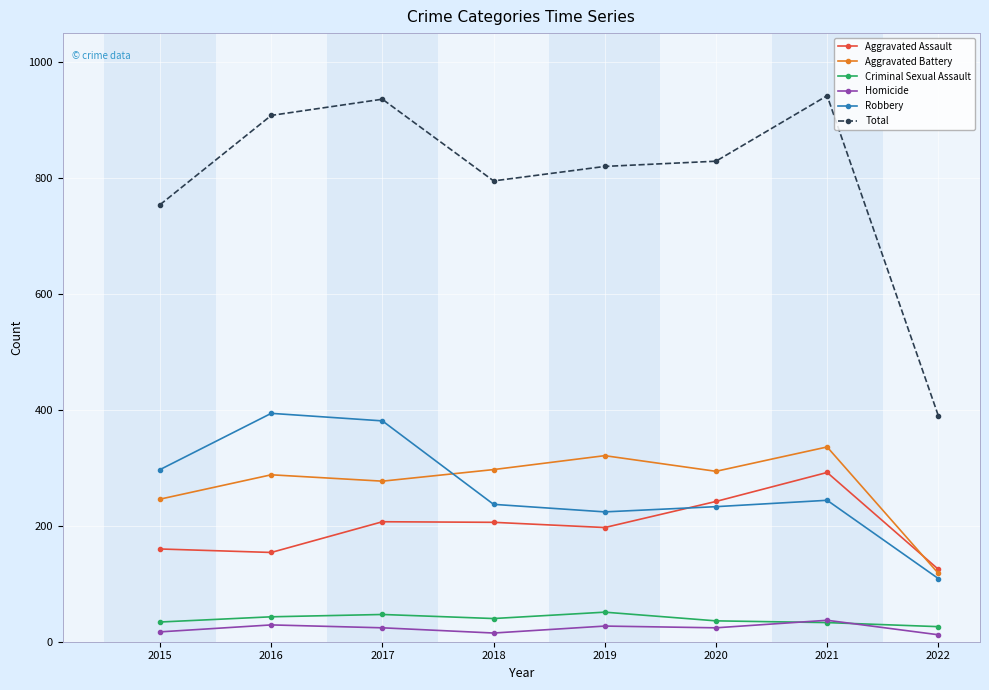

Which series has the widest spread of values?

Total